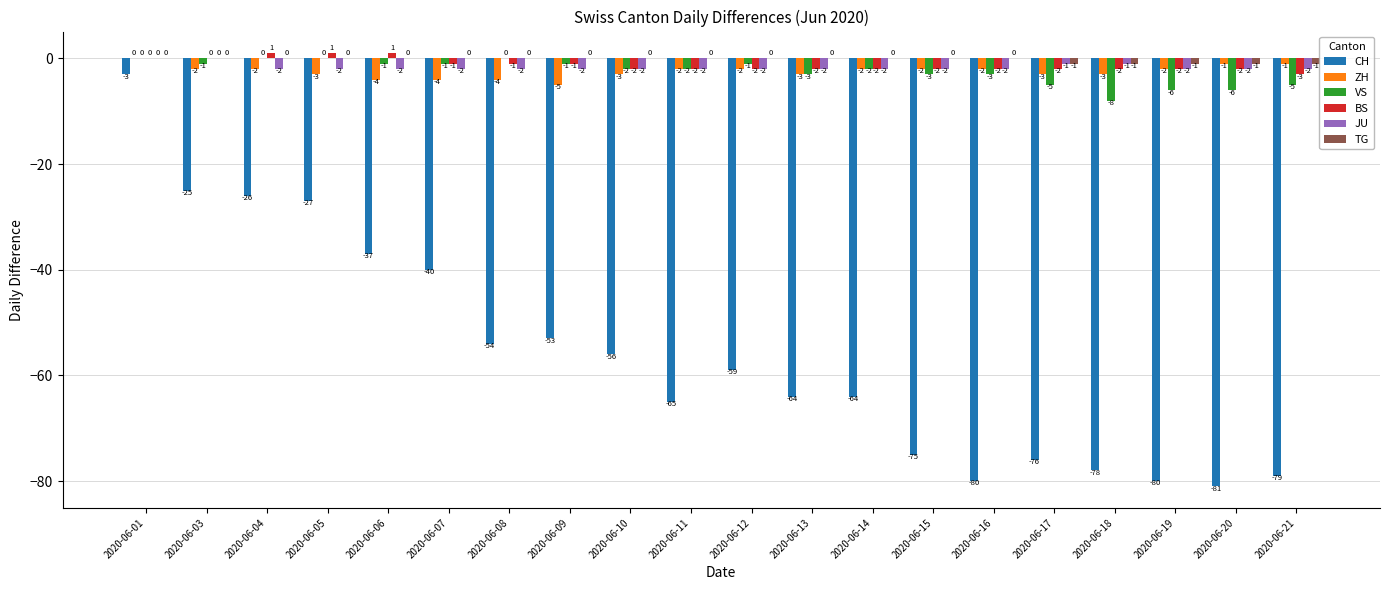

What is the average value of the VS series?

-2